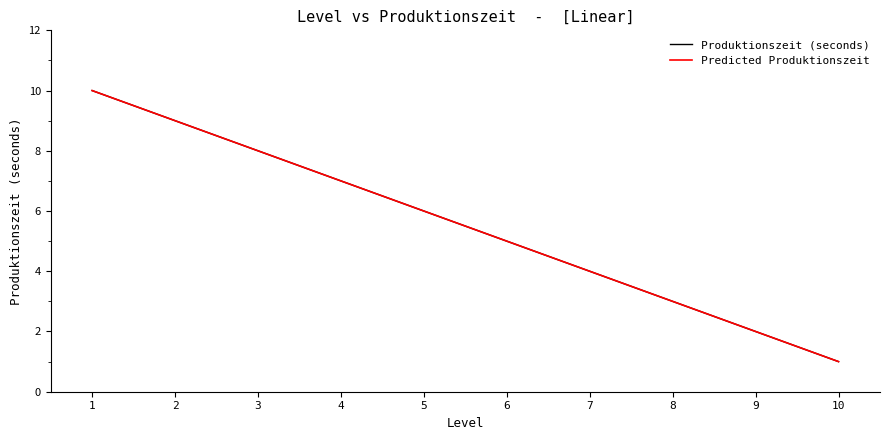

Does the chart display data point markers on the line(s)?

No